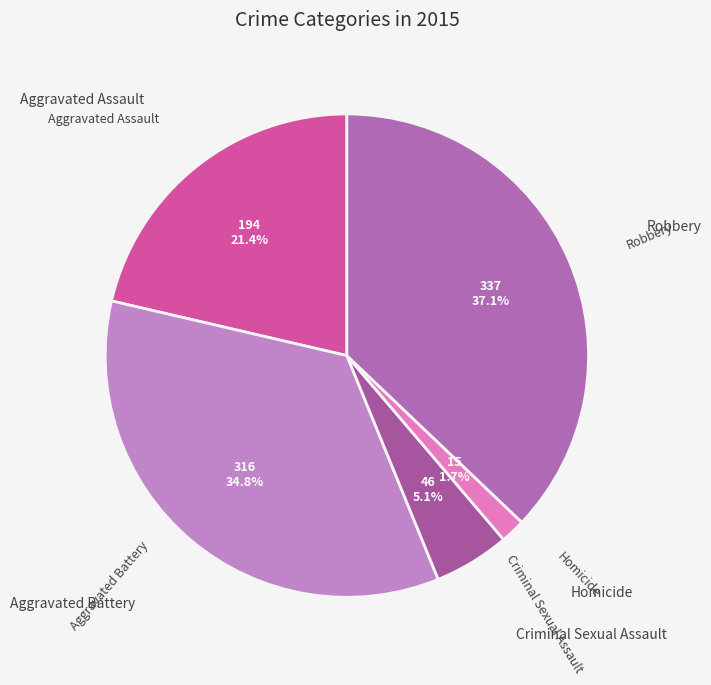

Count the number of slices in the pie.

5